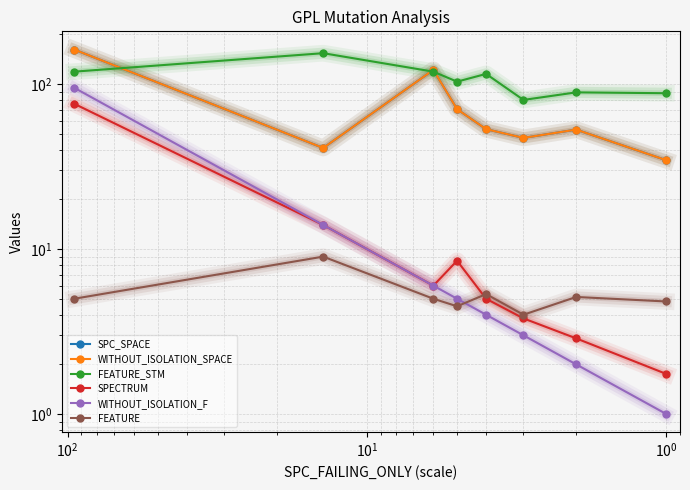

Reading left to right, what are all the values shown in this chart?

SPC_SPACE: 34.6	53.0	47.2	53.3	70.5	122.0	41.0	162.0
WITHOUT_ISOLATION_SPACE: 34.6	53.0	47.2	53.3	70.5	122.0	41.0	162.0
FEATURE_STM: 88.1	89.1	80.2	115.3	103.5	119.0	154.0	119.0
SPECTRUM: 1.8	2.9	3.8	5.0	8.5	6.0	14.0	76.0
WITHOUT_ISOLATION_F: 1.0	2.0	3.0	4.0	5.0	6.0	14.0	95.0
FEATURE: 4.8	5.1	4.0	5.3	4.5	5.0	9.0	5.0